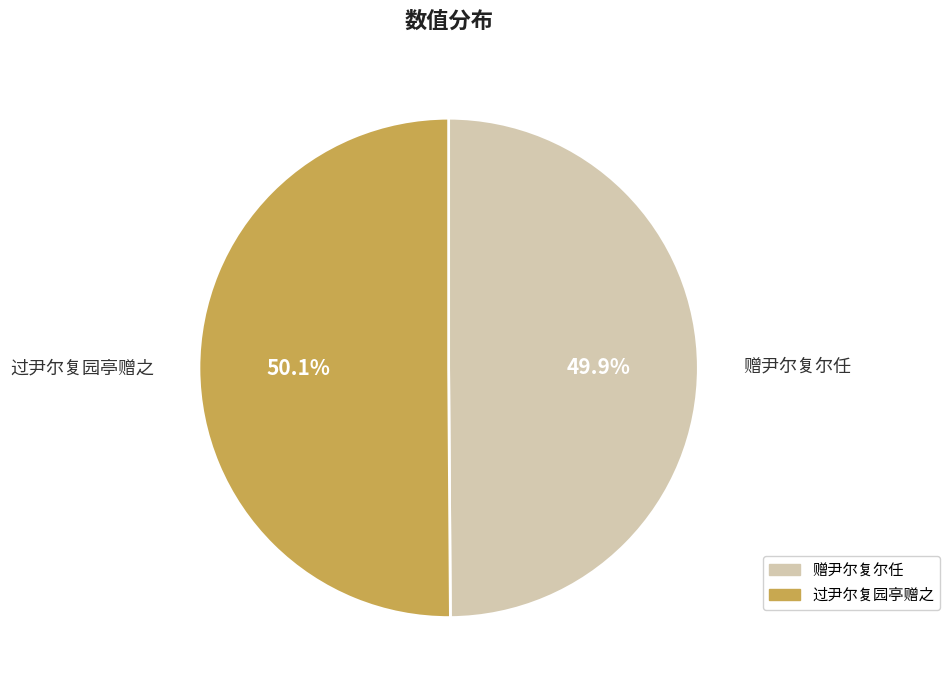

Does any single category account for the majority?

Yes